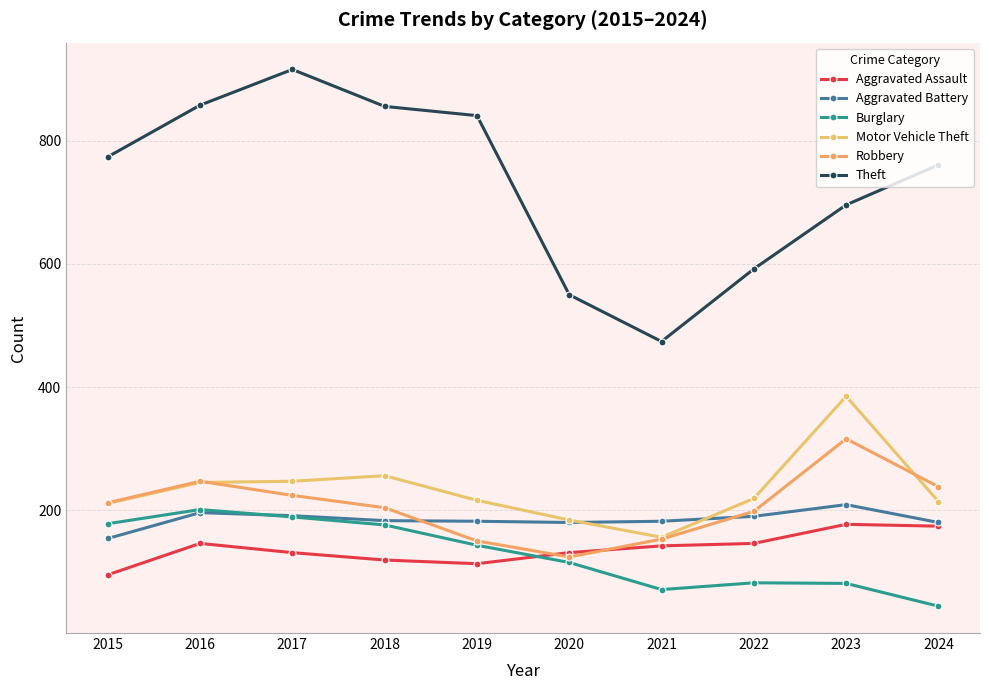

Which series has the largest range (max minus min)?

Theft